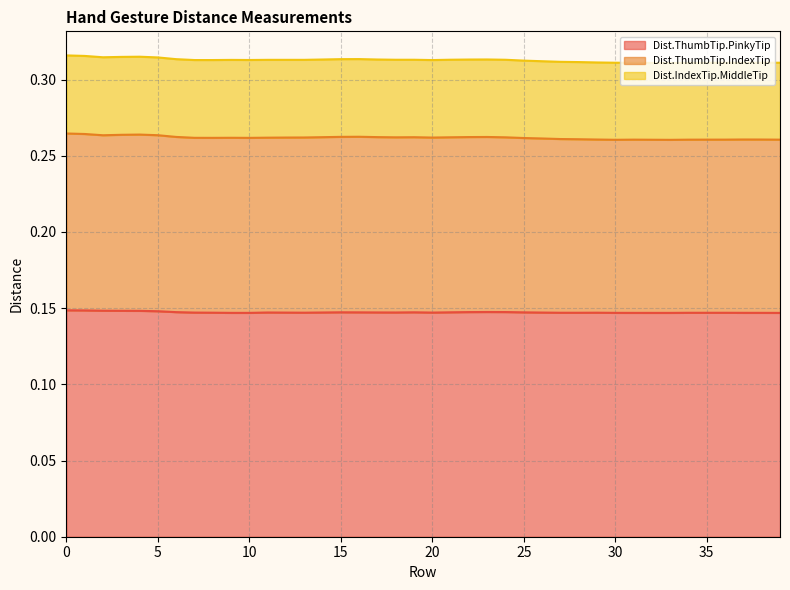

True or false: Dist.IndexTip.MiddleTip and Dist.ThumbTip.IndexTip intersect in this chart.

False